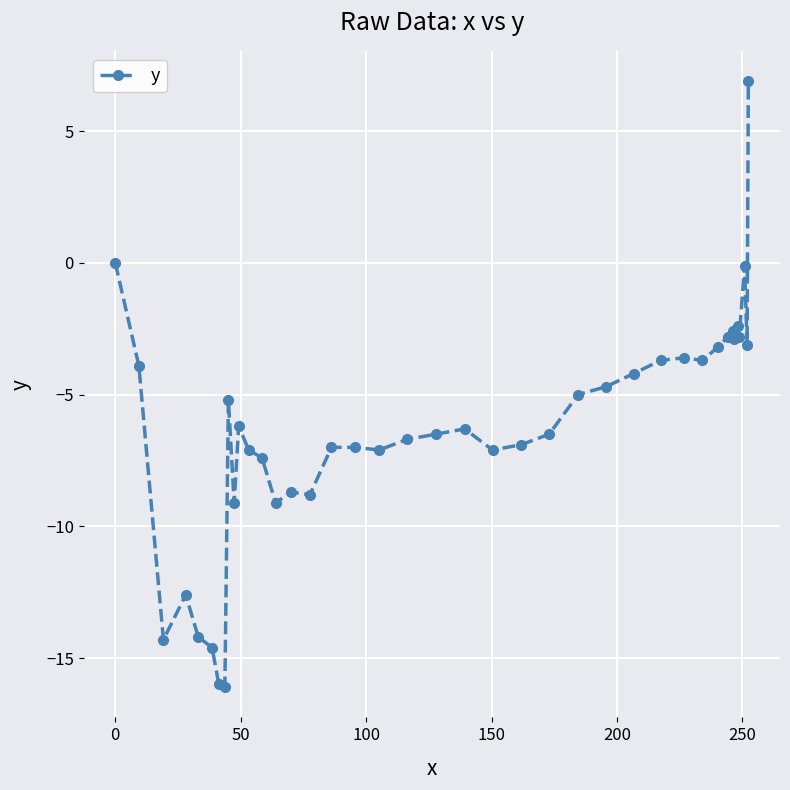

True or false: the data has more than 1 interior local peaks.

True